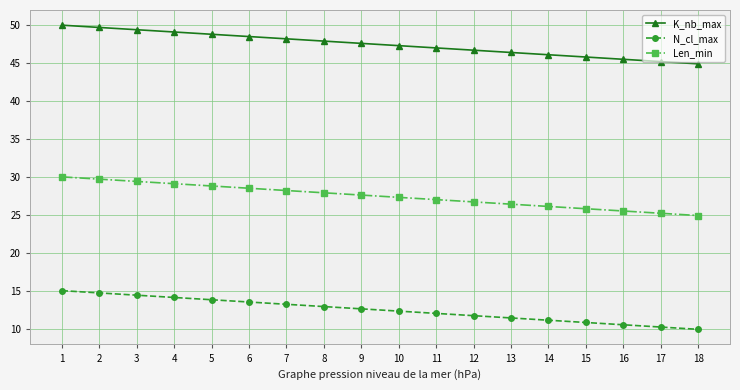

What is the maximum value shown in the chart?

50.0